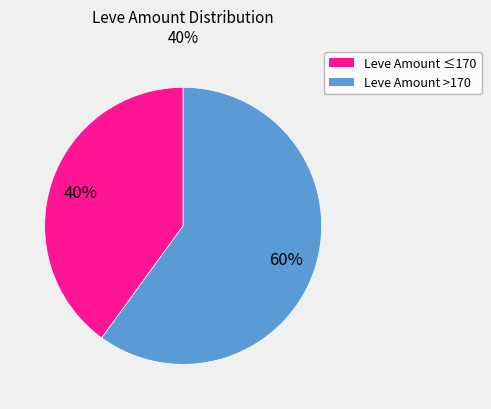

To the nearest percent, what is the difference between the largest and smallest slice percentages?

20%